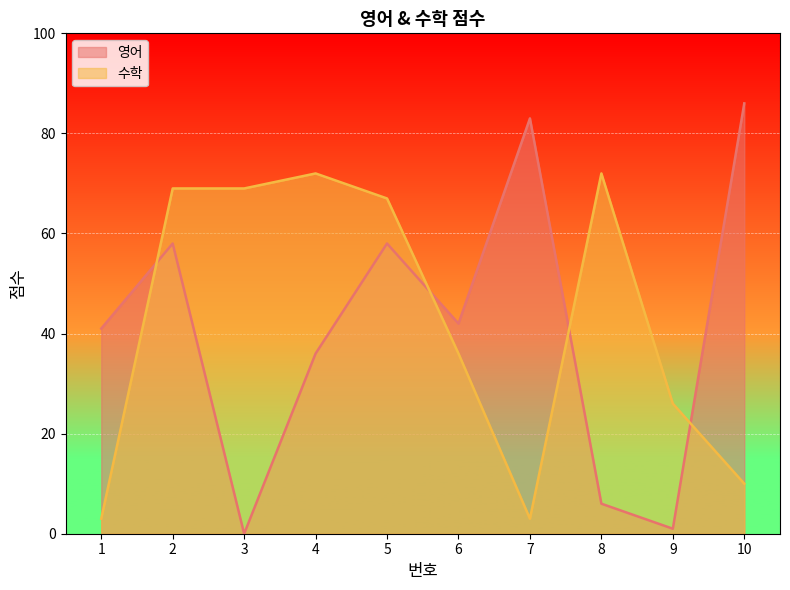

How many interior local peaks does the 수학 series have?

2